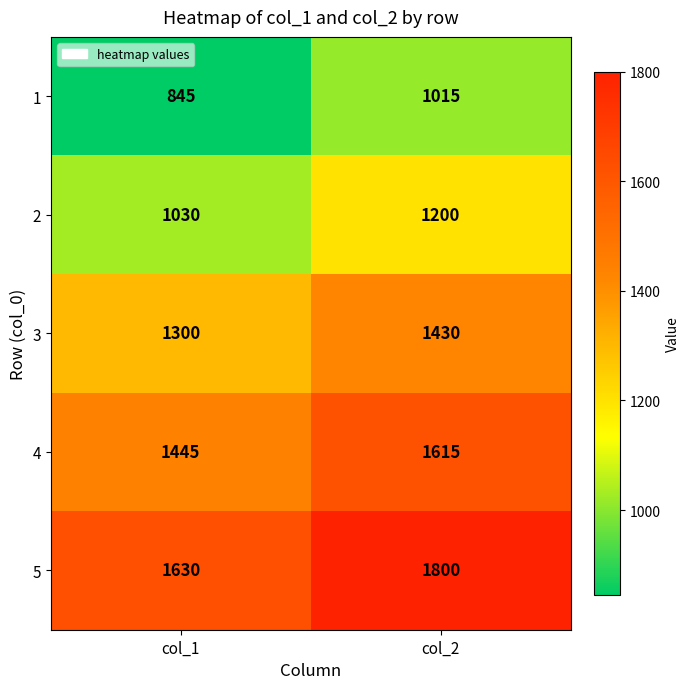

Read the 5 value at col_1, to the nearest 5.

1630